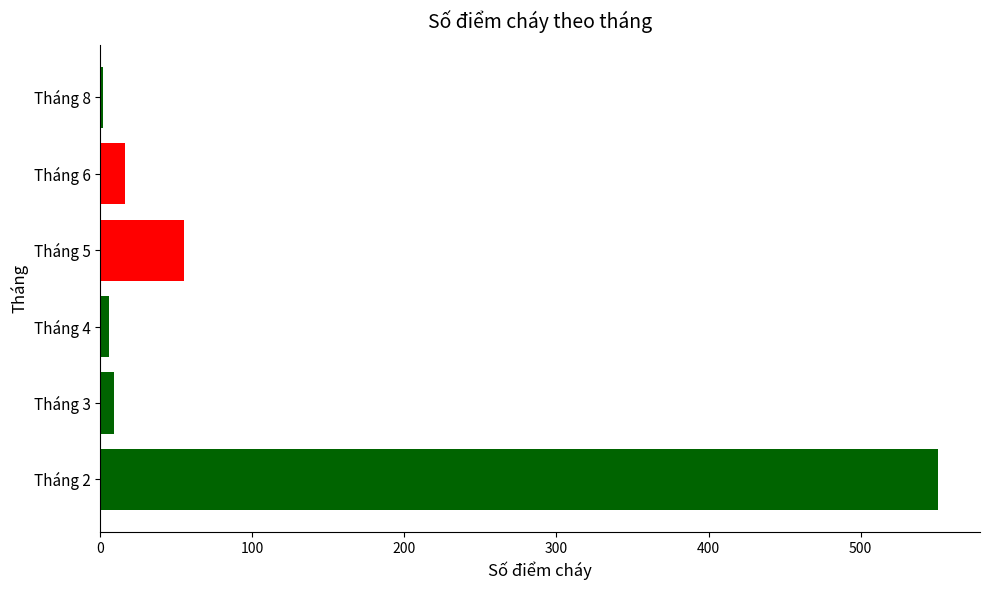

Is it true that the value at Tháng 6 is 16?

True